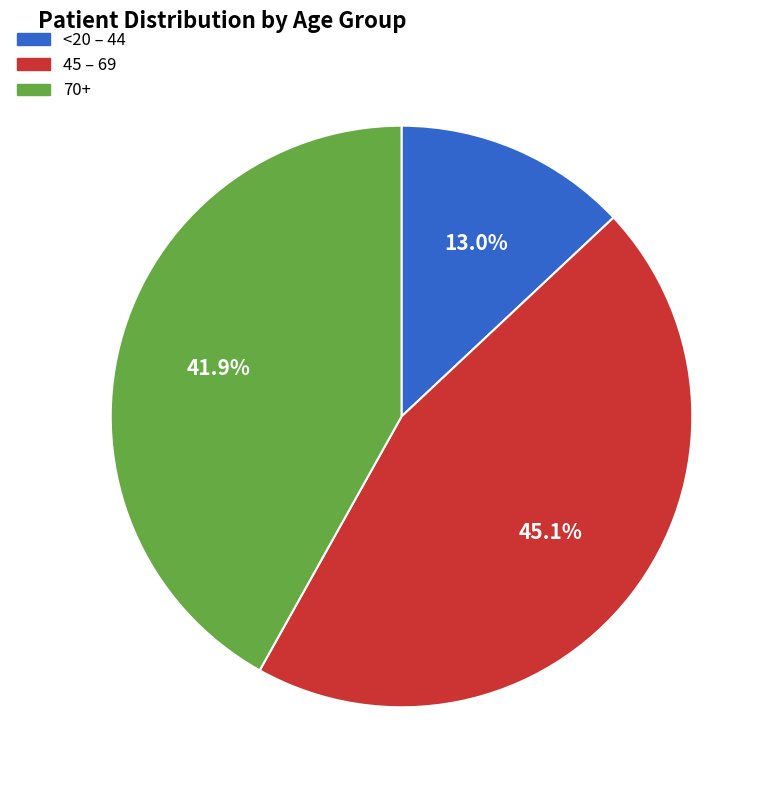

Does any single category account for the majority?

No